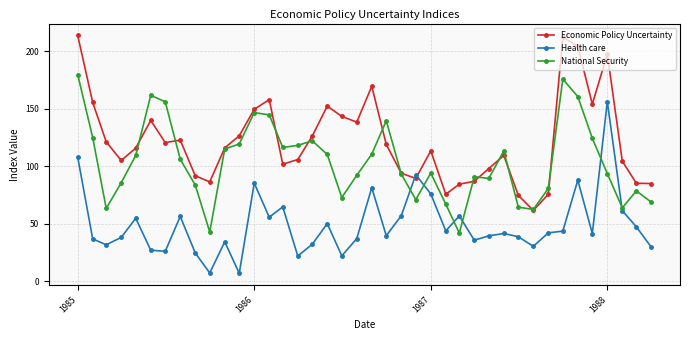

What is the sum of all Economic Policy Uncertainty values?

4882.4